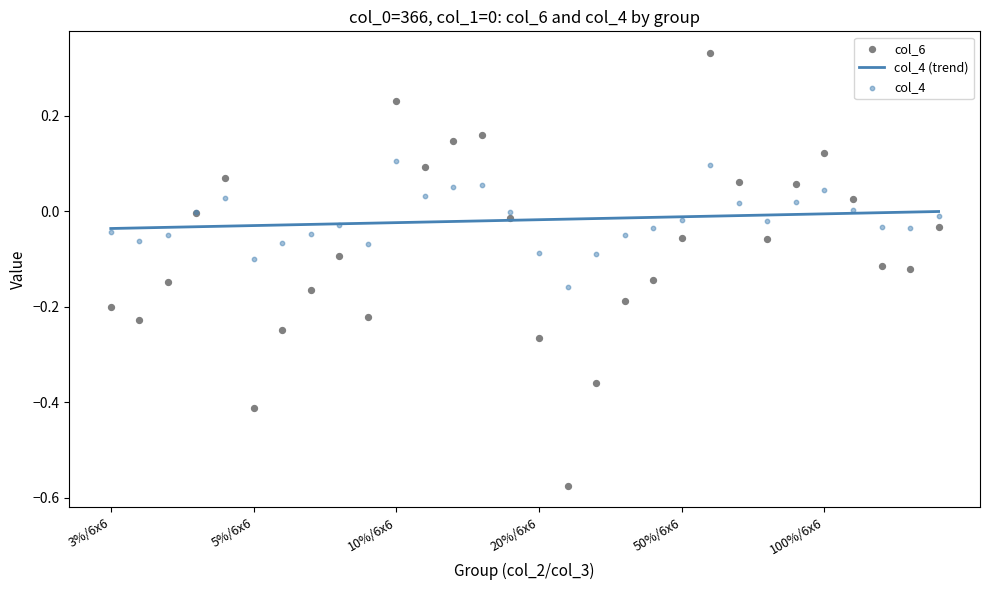

Which series reaches the maximum Y coordinate?

col_6